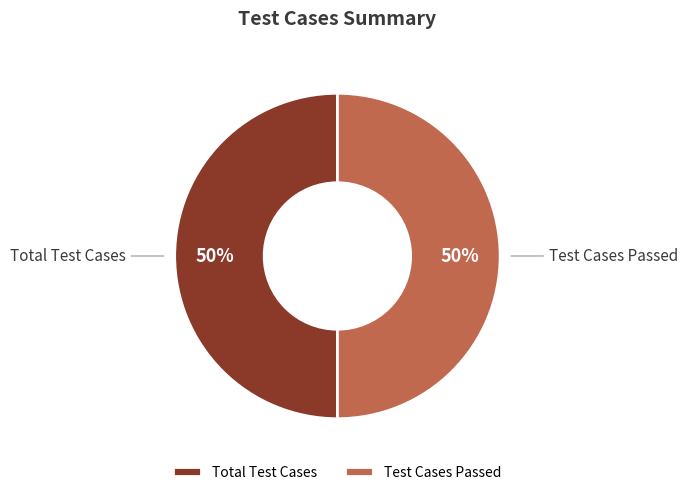

The Test Cases Passed slice represents 50% of the pie. True or false?

True